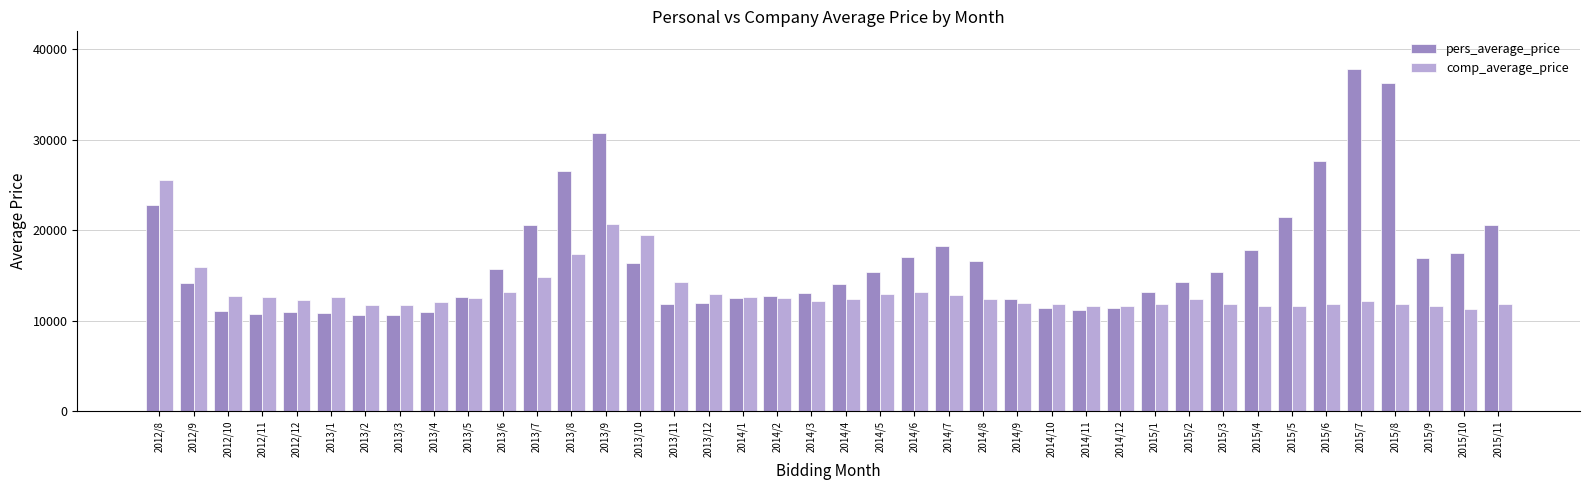

At how many categories does at least one series exceed 20906?

7